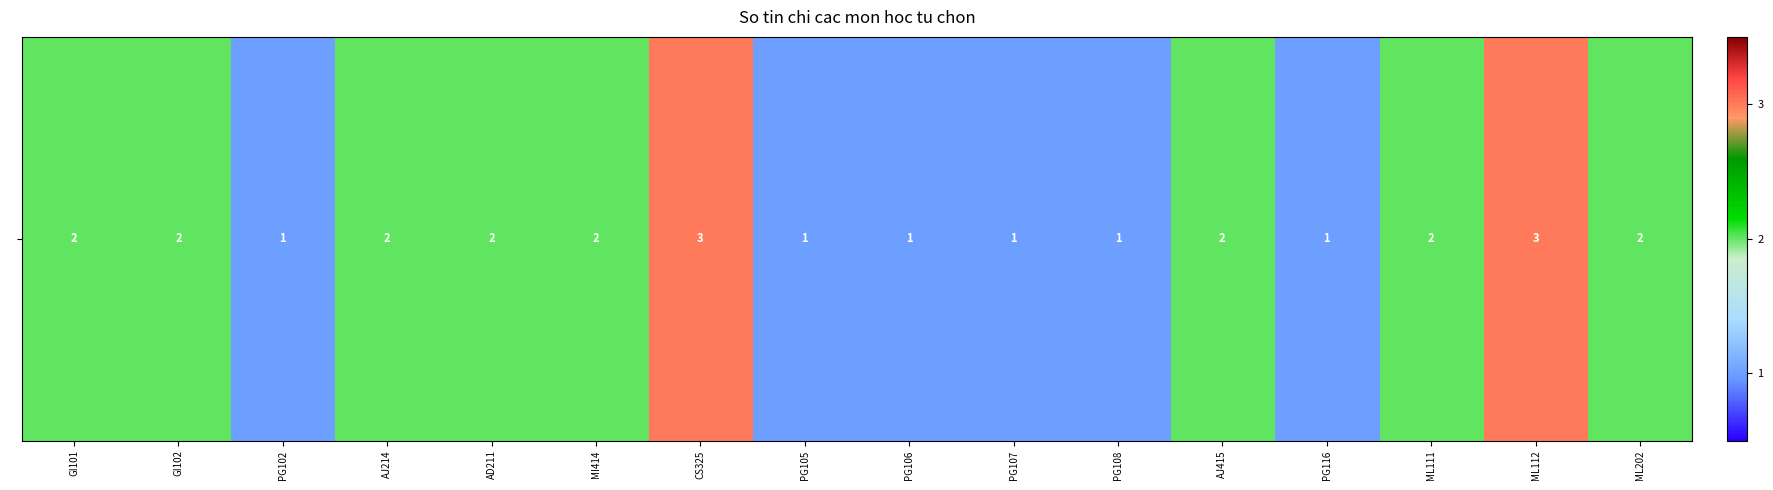

Rank the categories by value from highest to lowest.

CS325, ML112, GI101, GI102, AJ214, AD211, MI414, AJ415, ML111, ML202, PG102, PG105, PG106, PG107, PG108, PG116